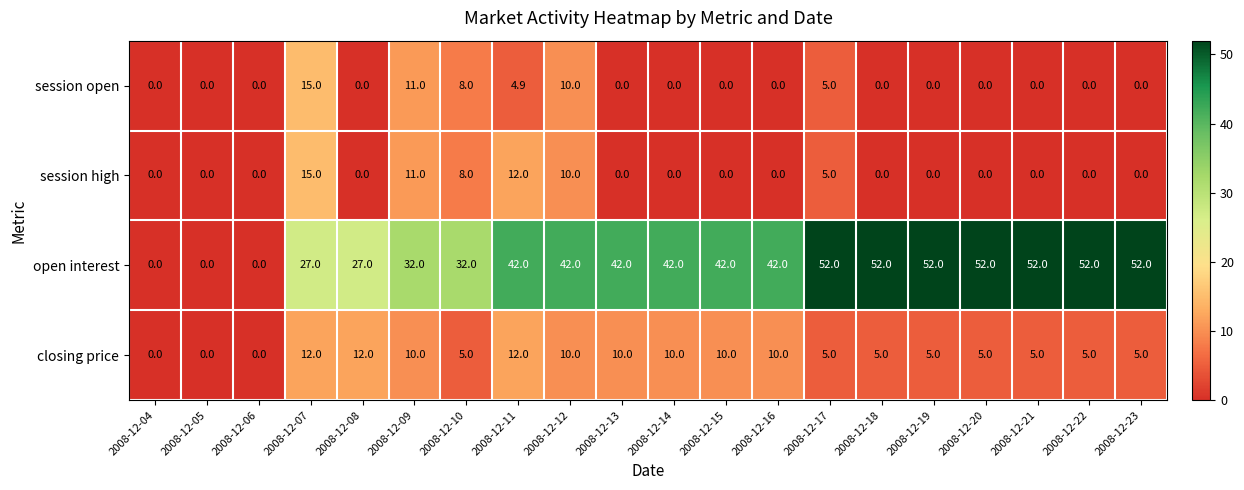

Is the value of session open at 2008-12-06 greater than the value of closing price at 2008-12-16?

No